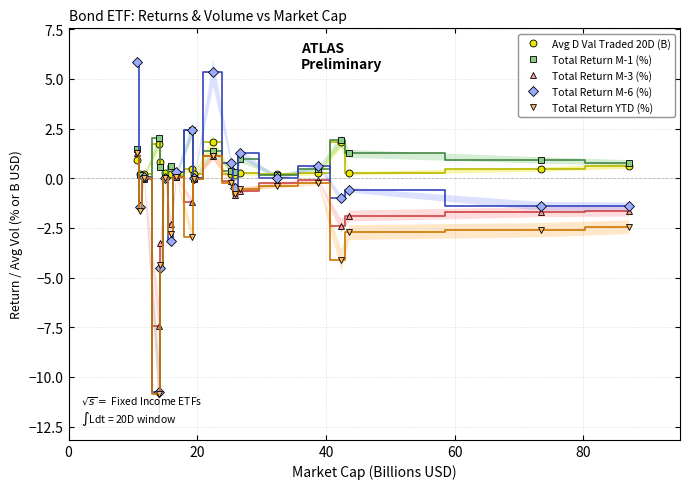

What is the highest value of the Avg D Val Traded 20D (B) series?

1.8